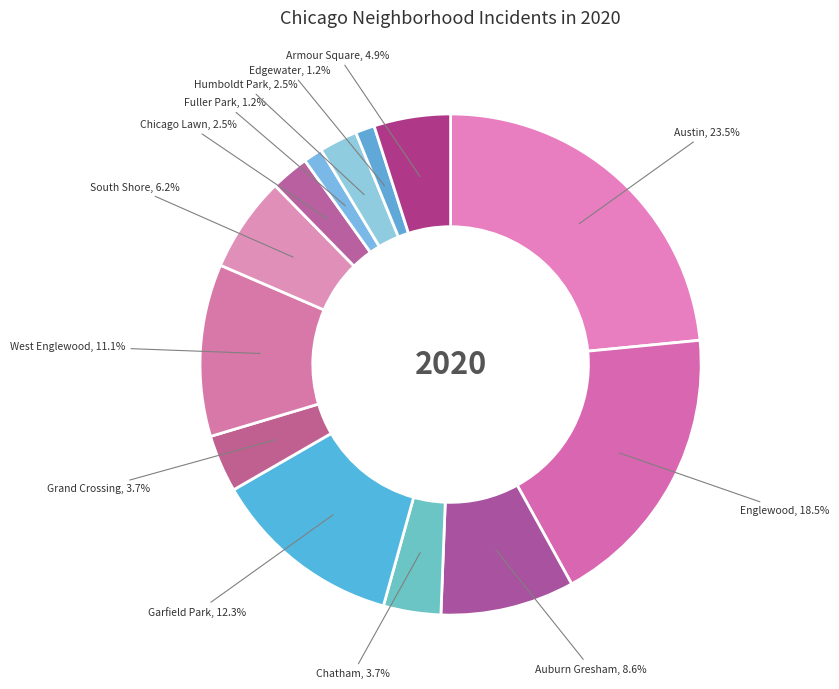

Count the number of slices in the pie.

13